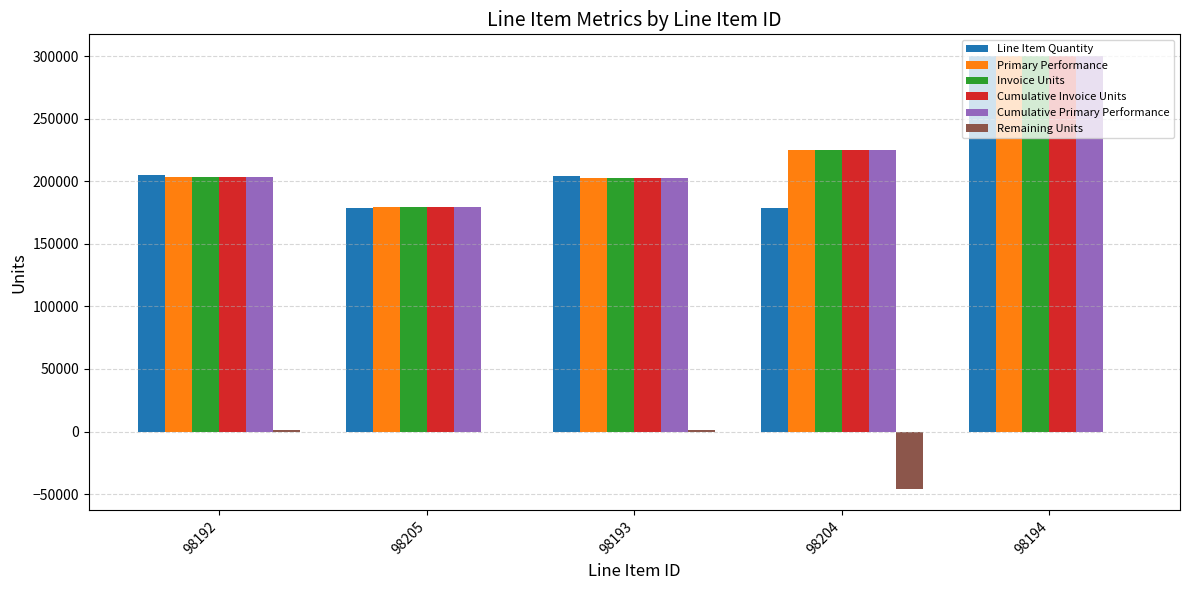

Is it true that Cumulative Invoice Units equals 203599 at 98192?

True